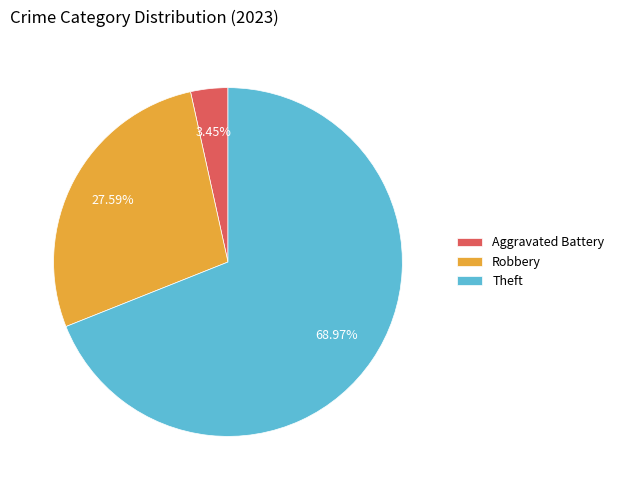

To the nearest percent, what is the average slice percentage?

33%